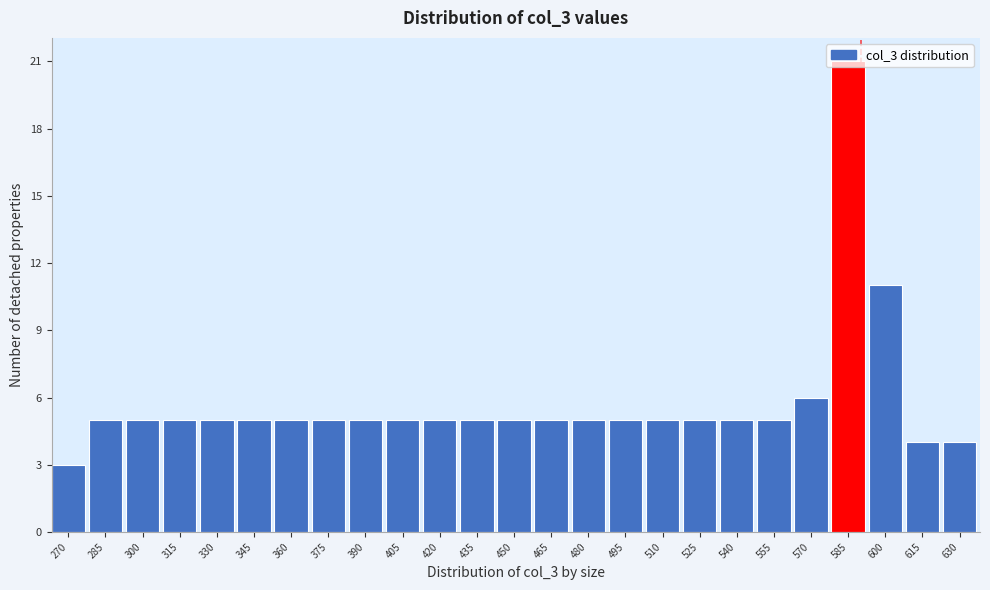

What is the maximum value shown in the chart?

21